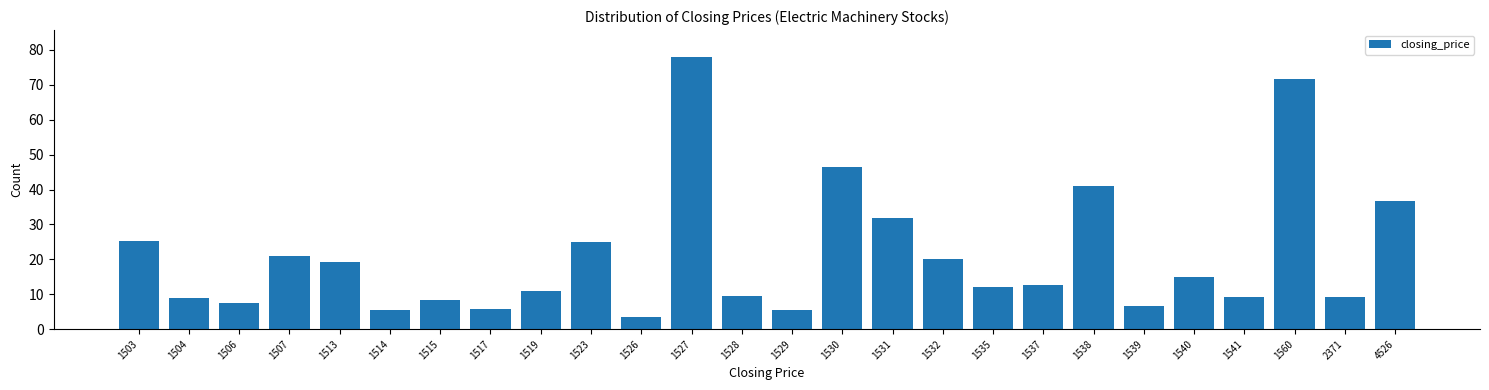

The chart shows a value of 19.6 at 1540. True or false?

False